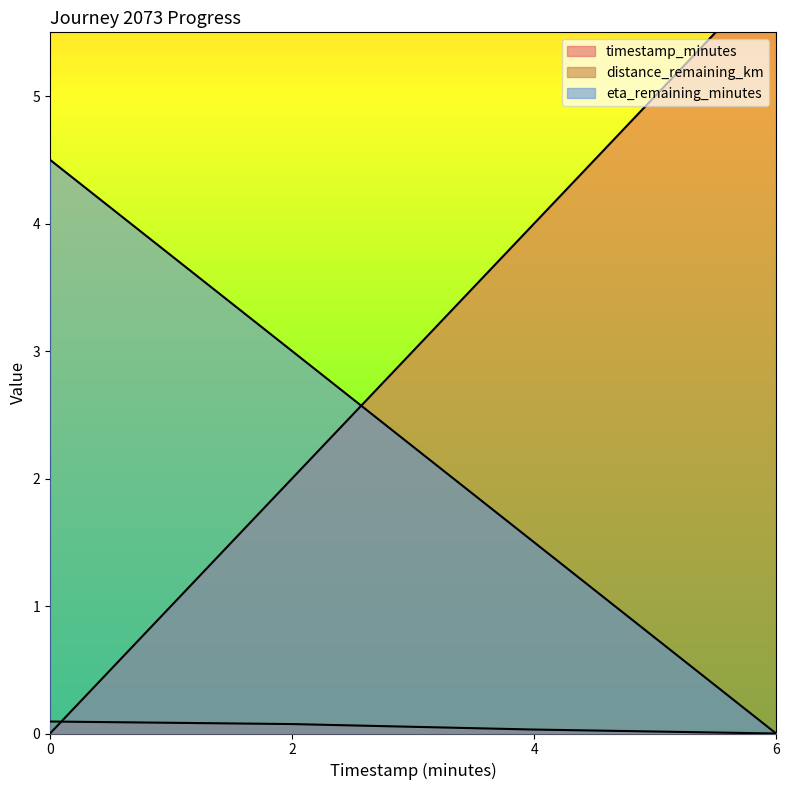

True or false: distance_remaining_km and eta_remaining_minutes intersect in this chart.

False